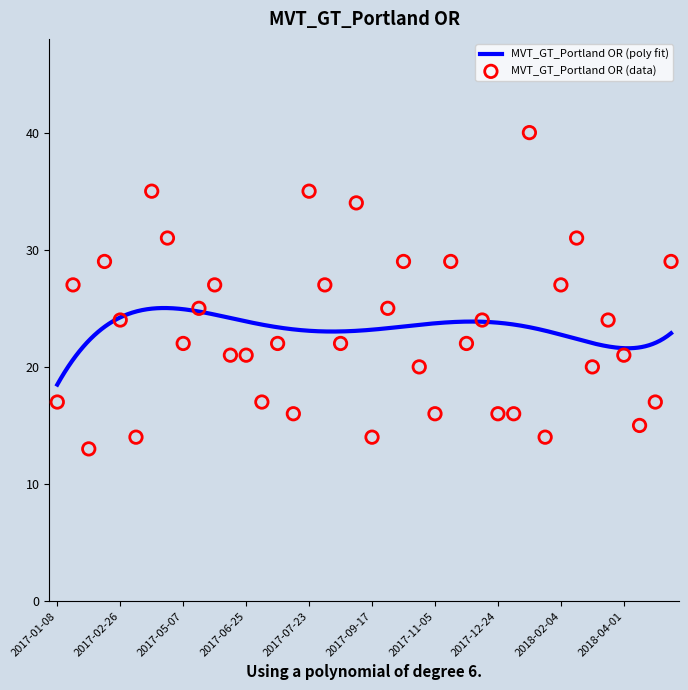

Between 2017-10-15 and 2017-02-19, which is larger?

2017-10-15